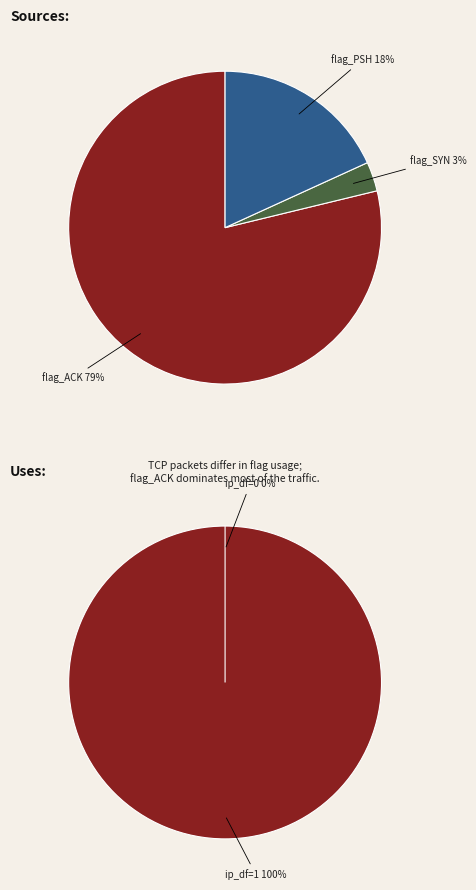

True or false: flag_URG accounts for 0% of the total.

True